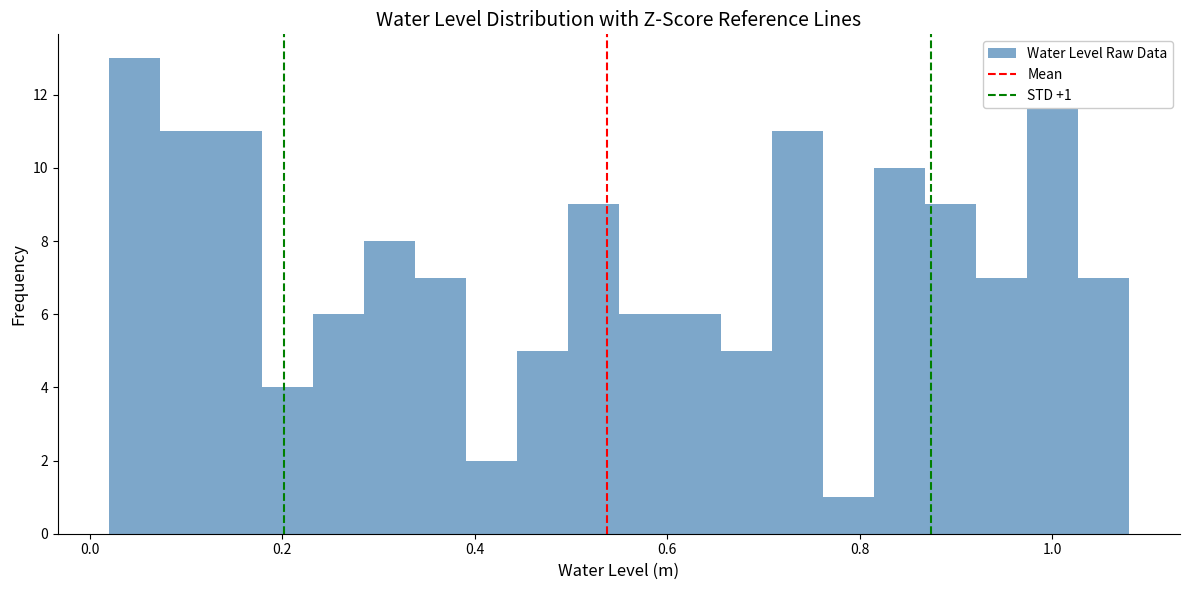

Around what value on the x-axis is the tallest bar? Give the approximate position of its centre, as read against the axis.

0.04